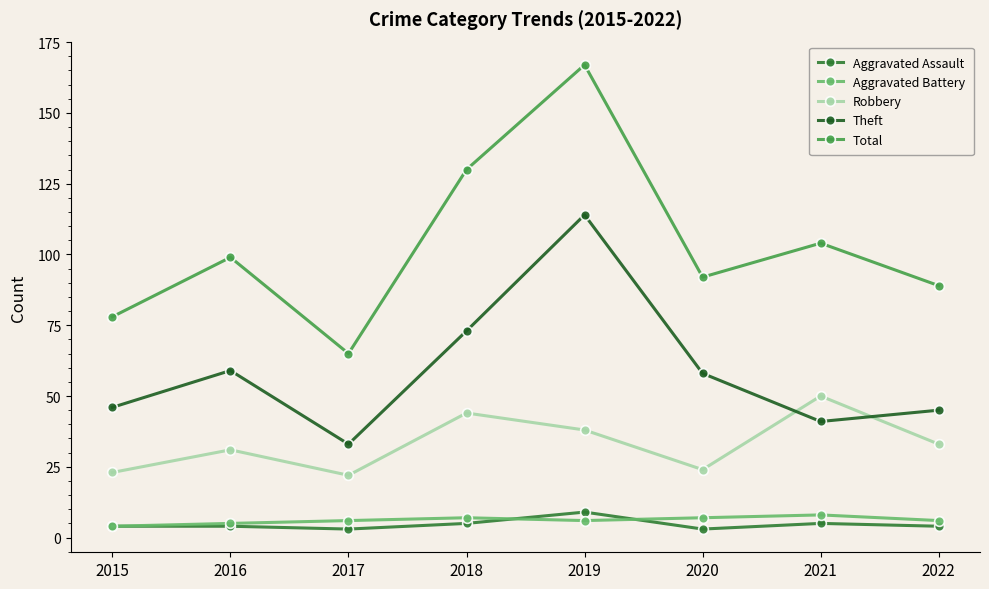

Does the chart display data point markers on the line(s)?

Yes